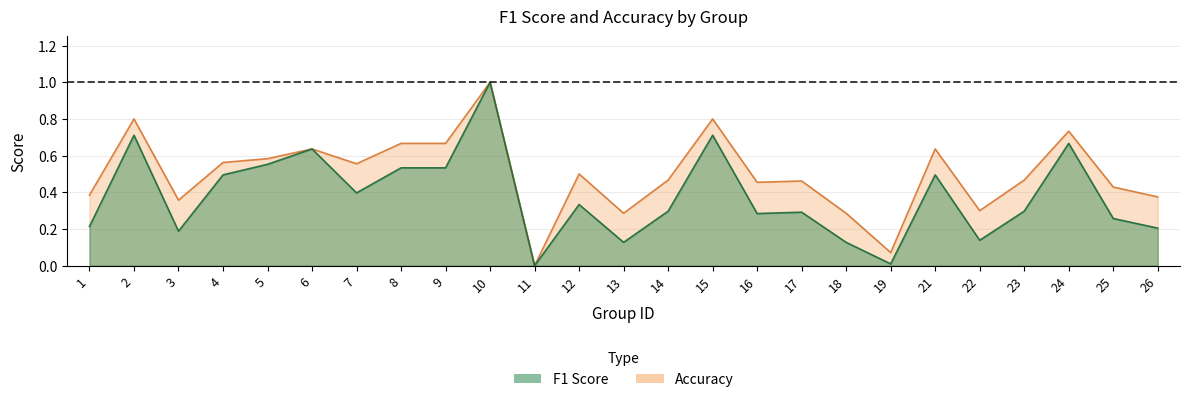

List the series in order of their peak value, highest first.

f1, accuracy